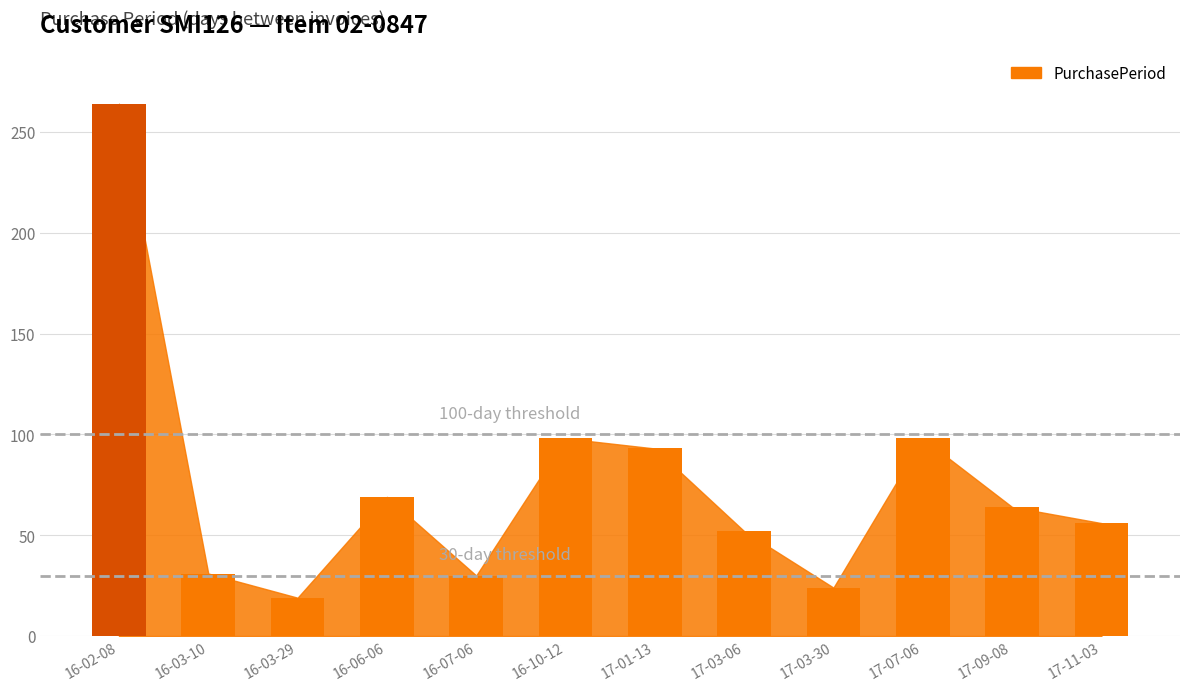

What is the label of the 4th bar from the left?

16-06-06